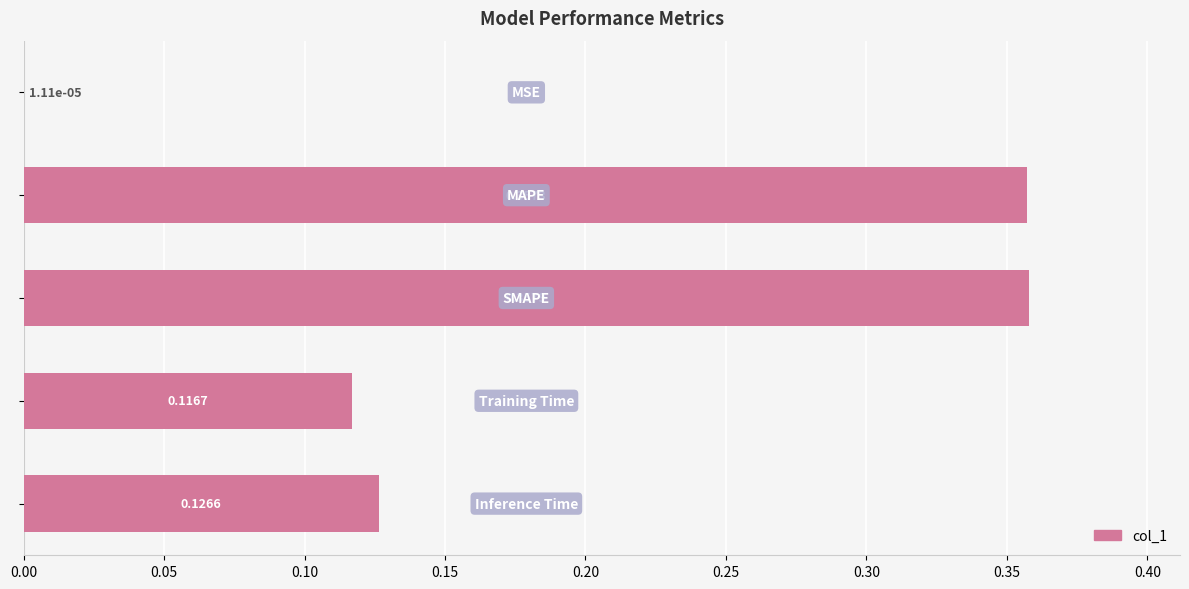

Are the bars horizontal?

Yes